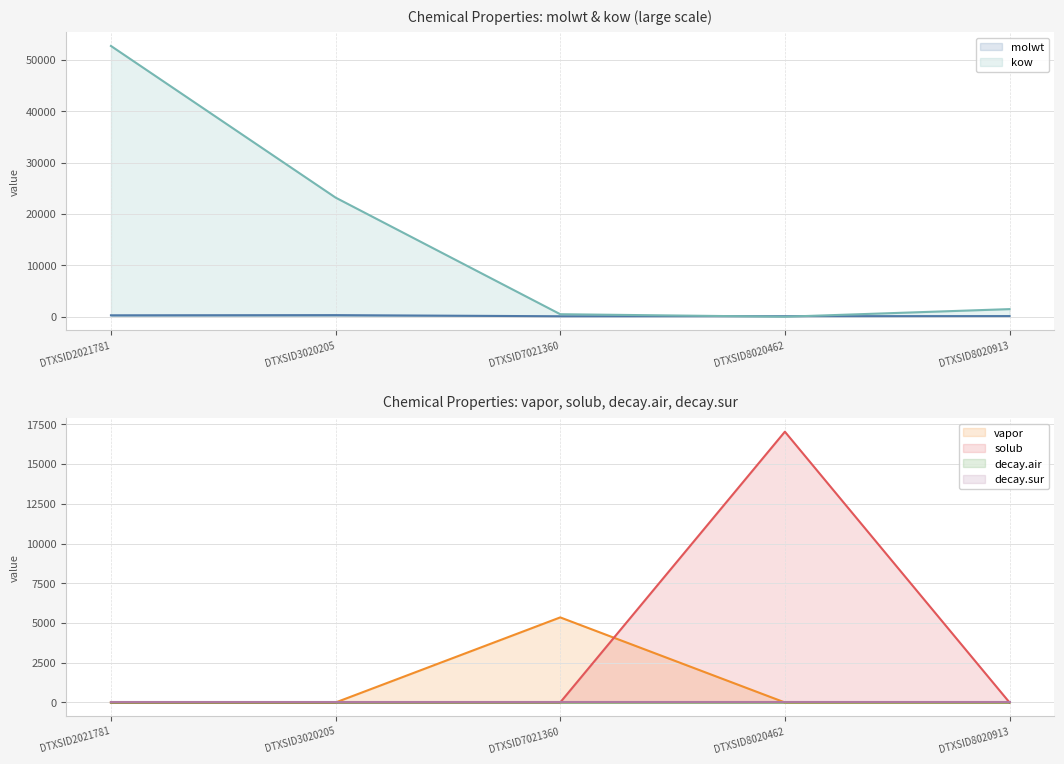

List the labels in order of kow value, smallest first.

DTXSID8020462, DTXSID7021360, DTXSID8020913, DTXSID3020205, DTXSID2021781